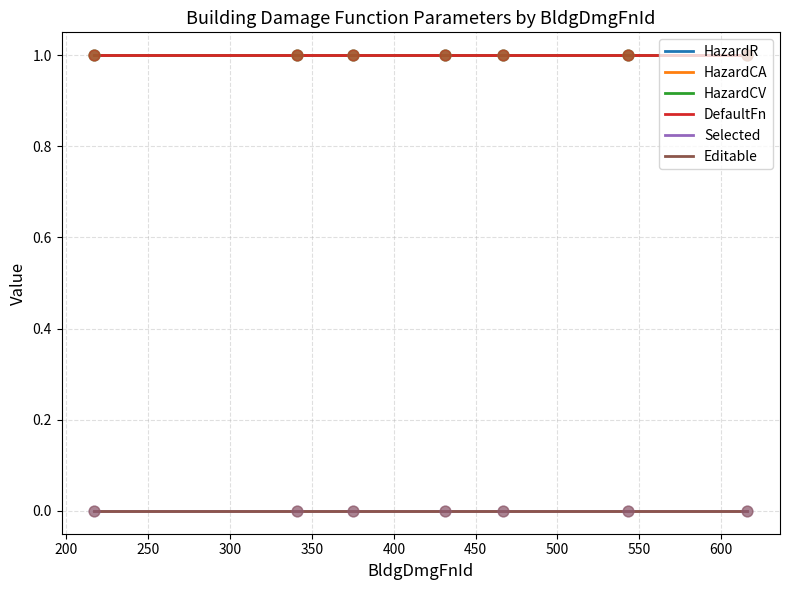

At how many categories does at least one series exceed 0?

7